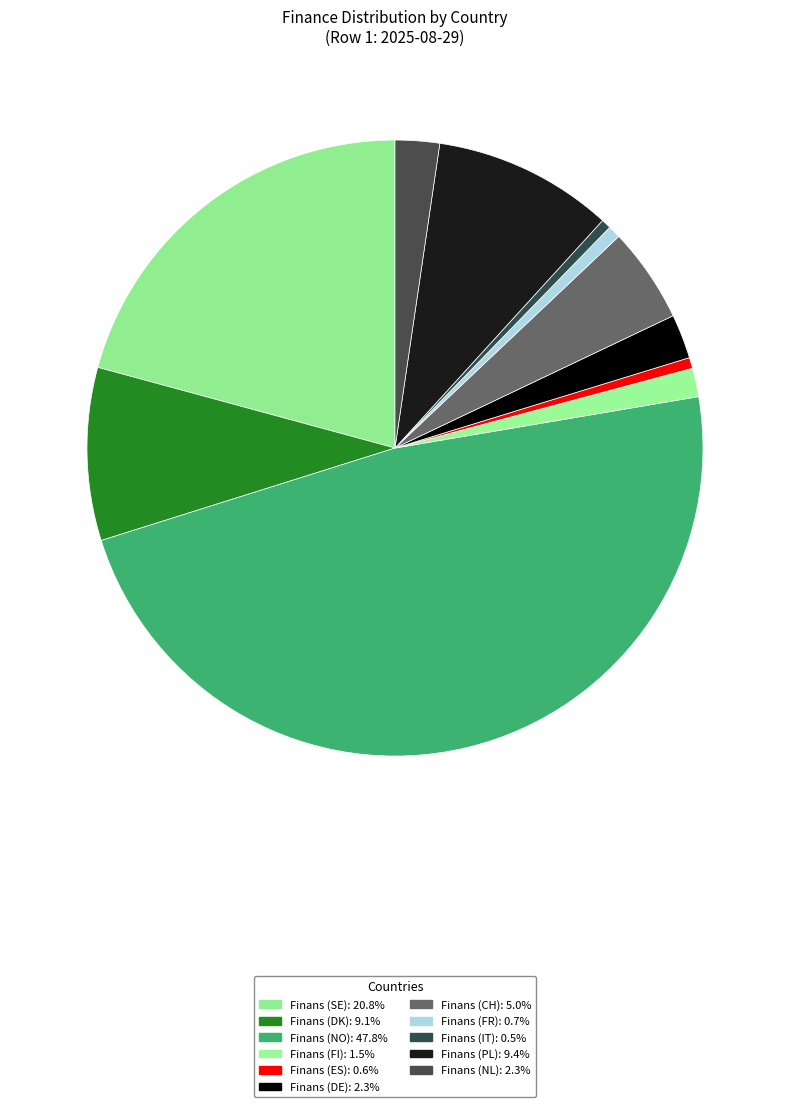

Is Finans (CH) the majority of the pie?

No